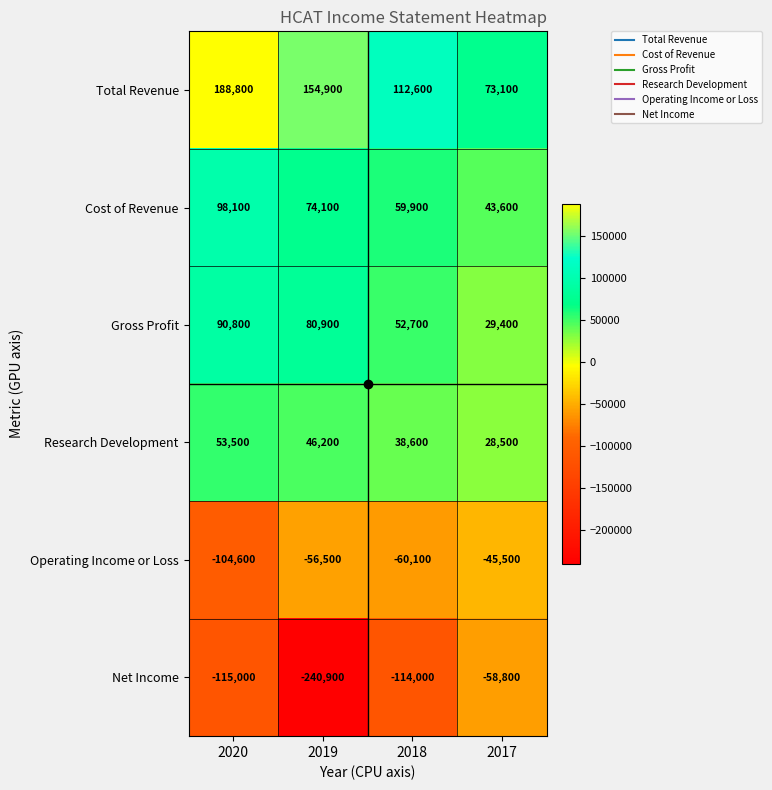

What is the sum of all Operating Income or Loss values?

-266700